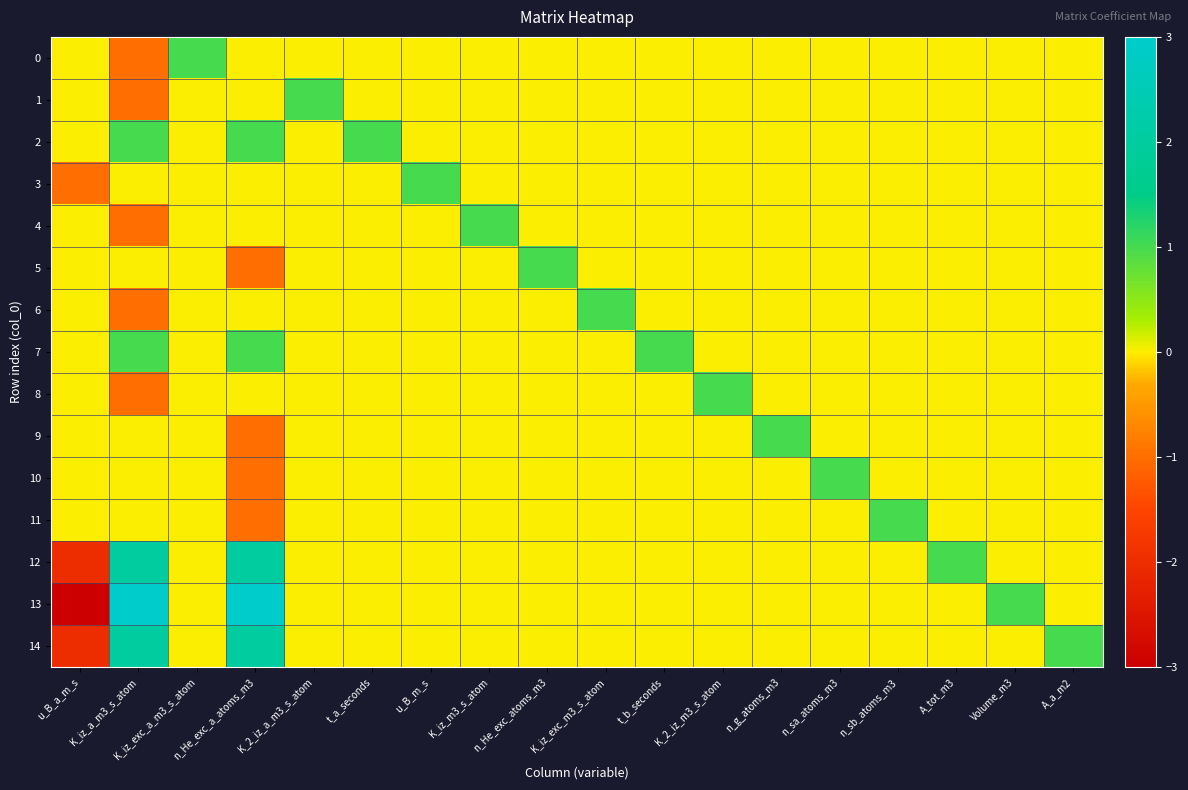

At which category does the chart reach its peak across all series?

K_iz_a_m3_s_atom